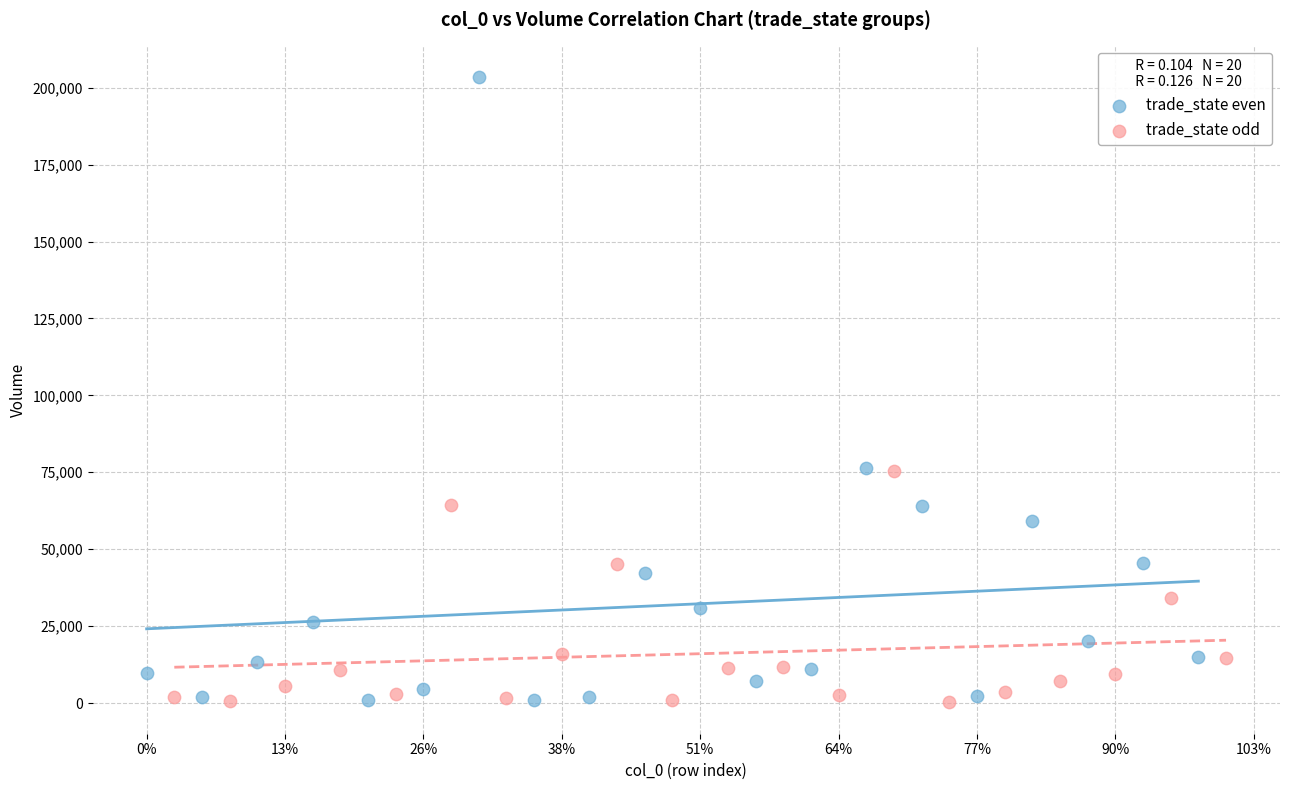

Which series contains the highest Y value?

trade_state even